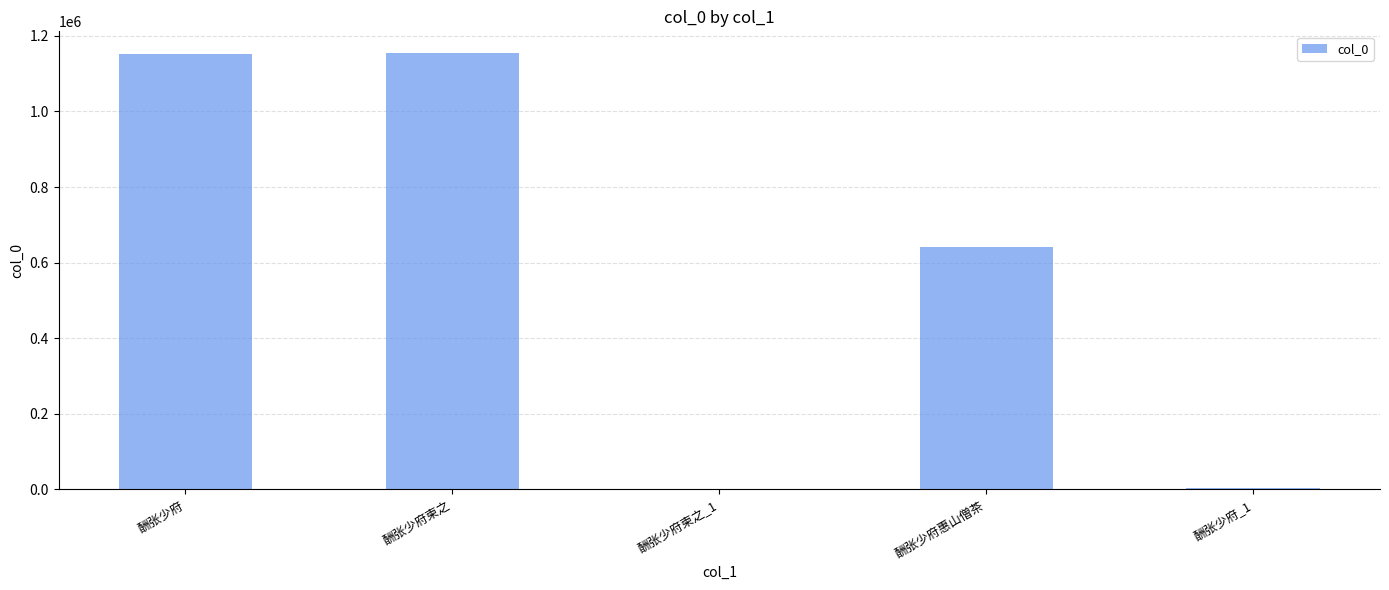

Which has a higher value, 酬张少府 or 酬张少府柬之_1?

酬张少府